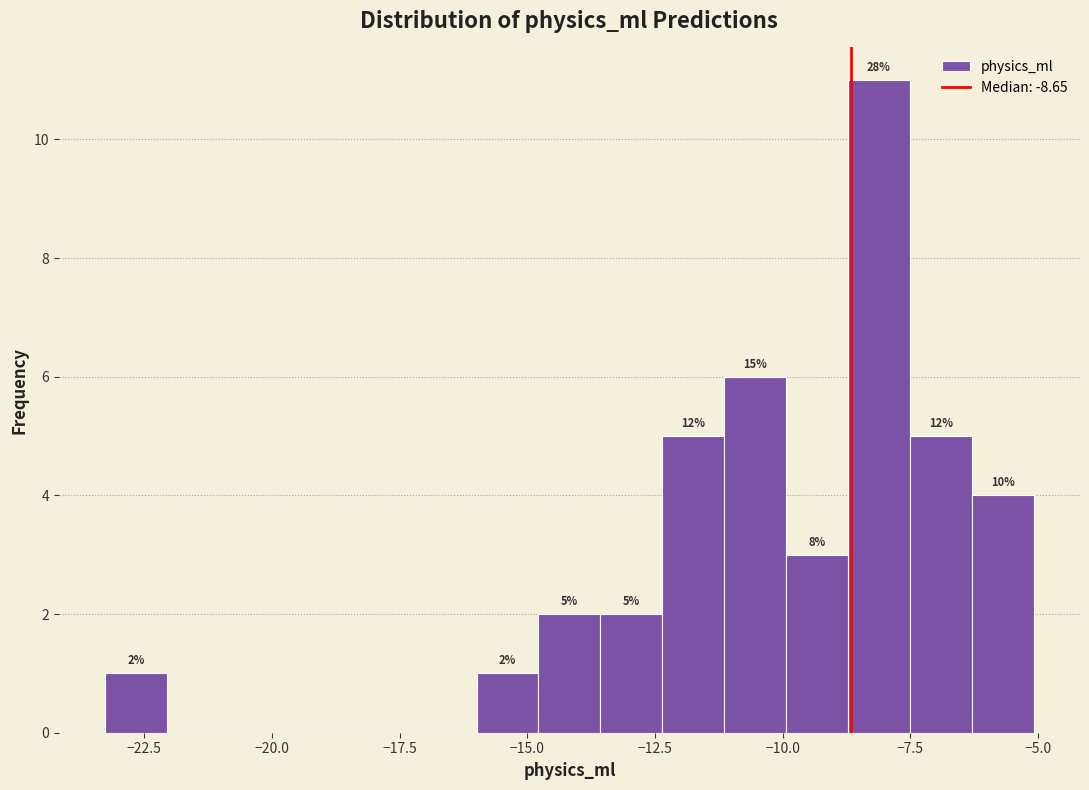

Around what value on the x-axis is the tallest bar? Give the approximate position of its centre, as read against the axis.

-8.0